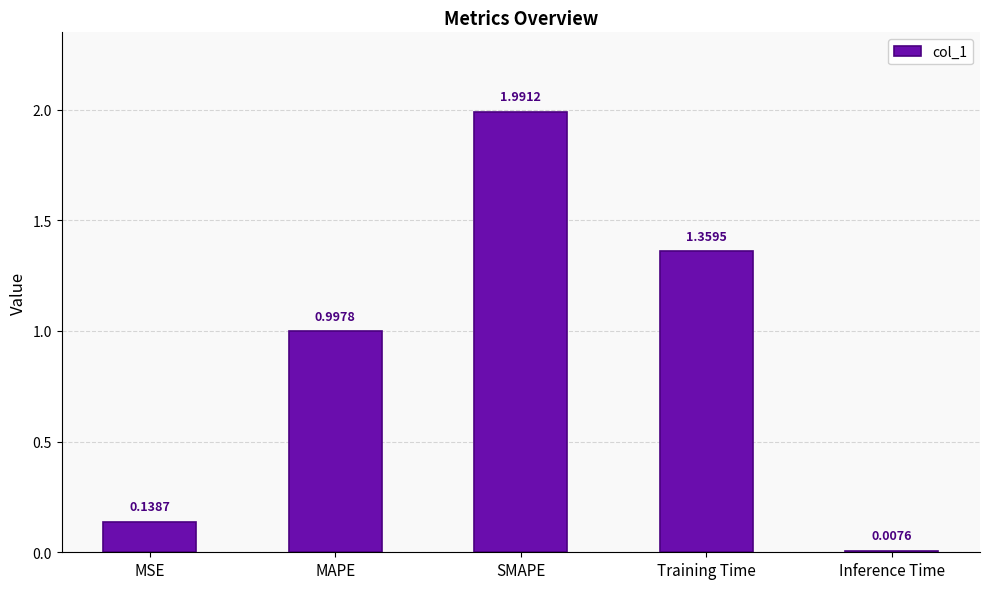

What is the label of the 5th bar from the right?

MSE